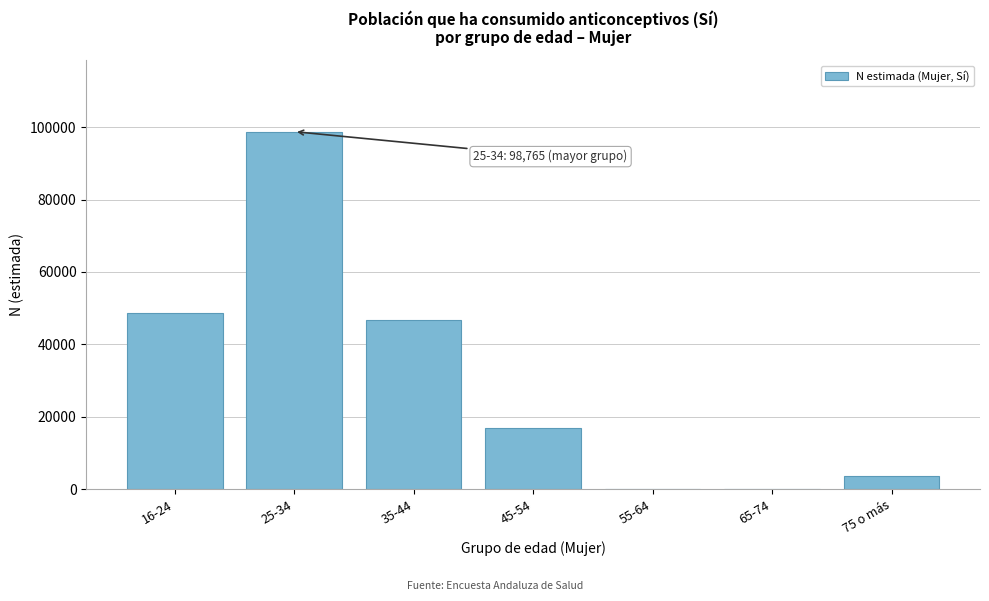

Reading right to left, extract all data points from this chart.

75 o más=3597	65-74=0	55-64=0	45-54=16986	35-44=46711	25-34=98765	16-24=48716